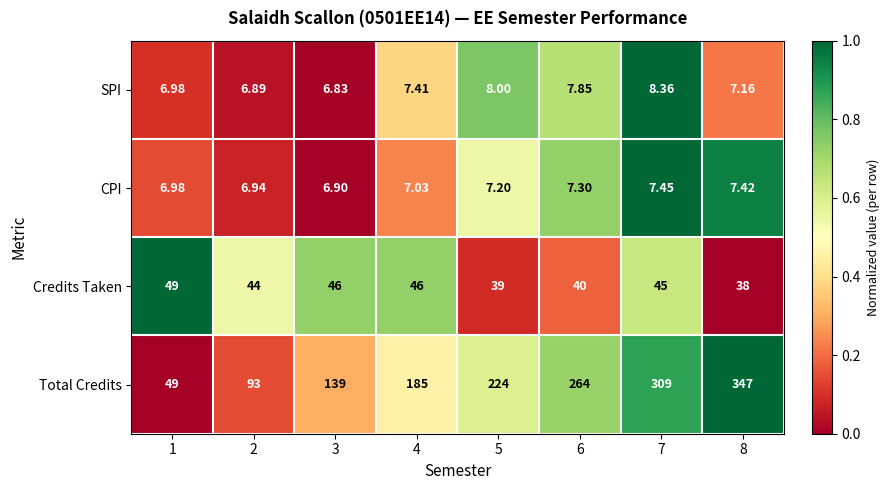

Rank the series at 3 from lowest to highest value.

SPI, CPI, Credits Taken, Total Credits